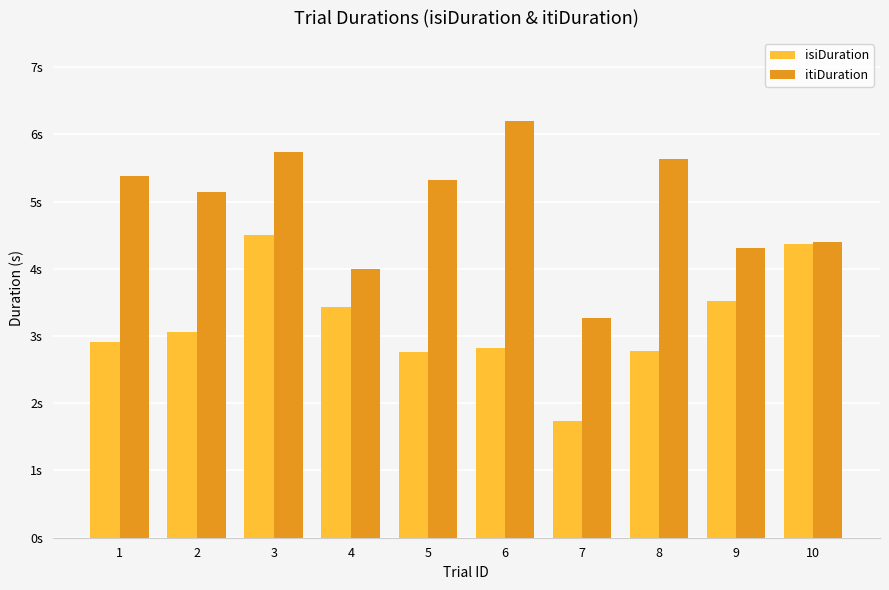

Does the chart contain stacked bars?

No